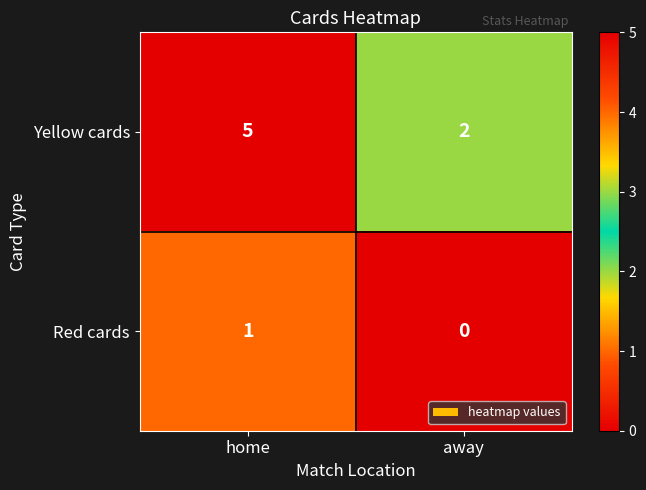

What is the sum of all Yellow cards values?

7